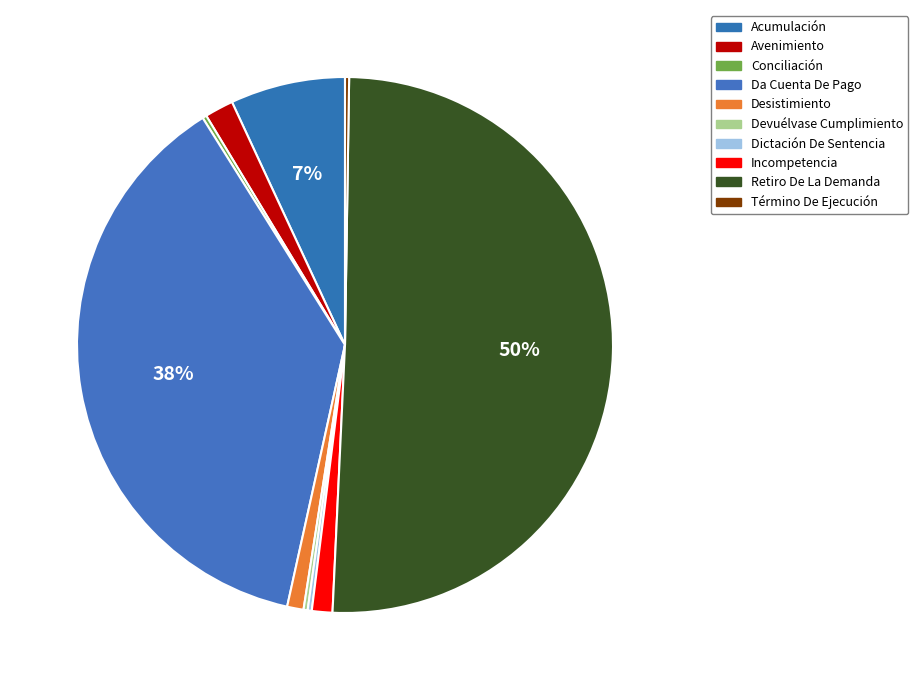

To the nearest percent, what is the combined percentage of Avenimiento and Término De Ejecución?

2%